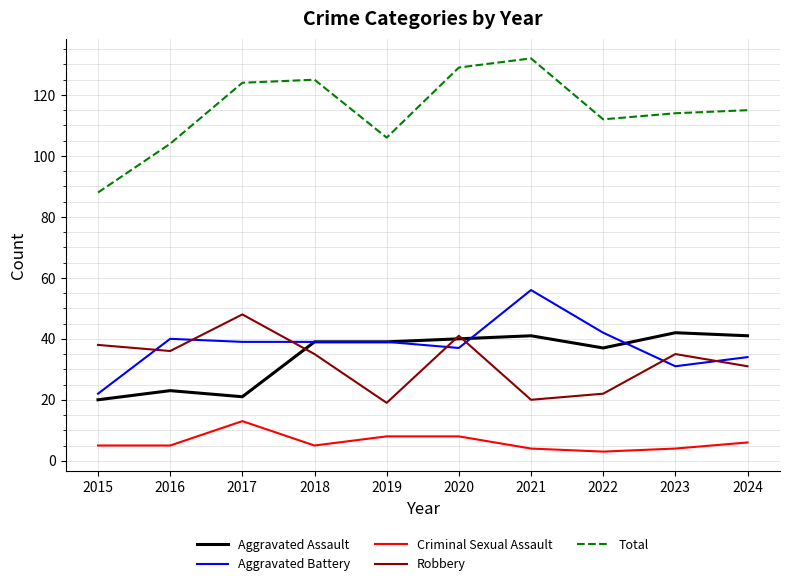

Which series has the largest range (max minus min)?

Total